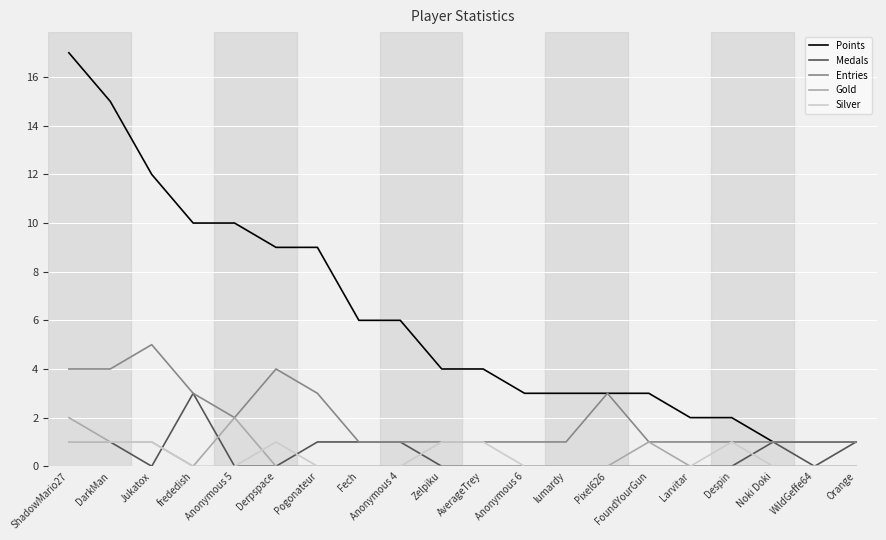

The Medals series shows 0 at Larvitar. True or false?

True